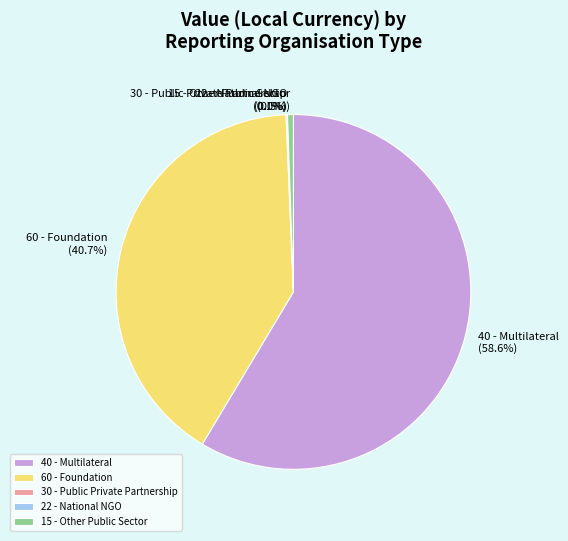

What percentage is the 60 - Foundation slice, to the nearest percent?

41%